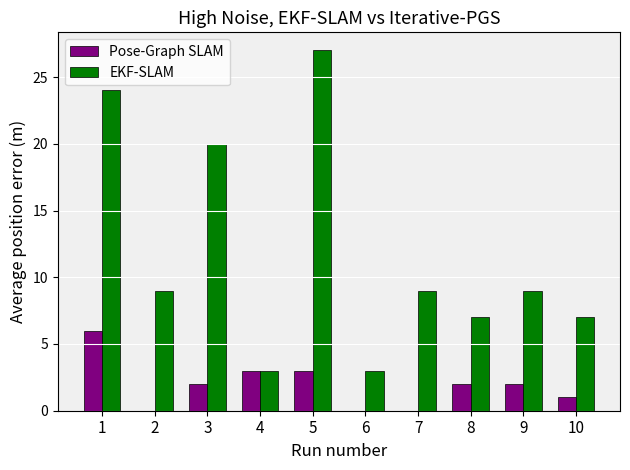

Which series has the largest total across all categories?

EKF-SLAM